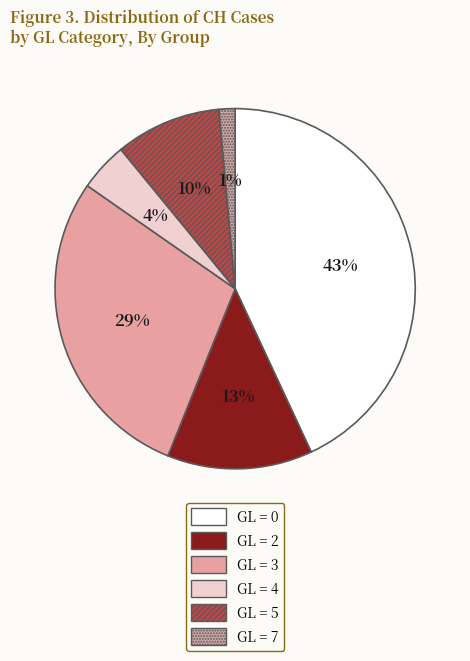

How many slices are in this pie chart?

6